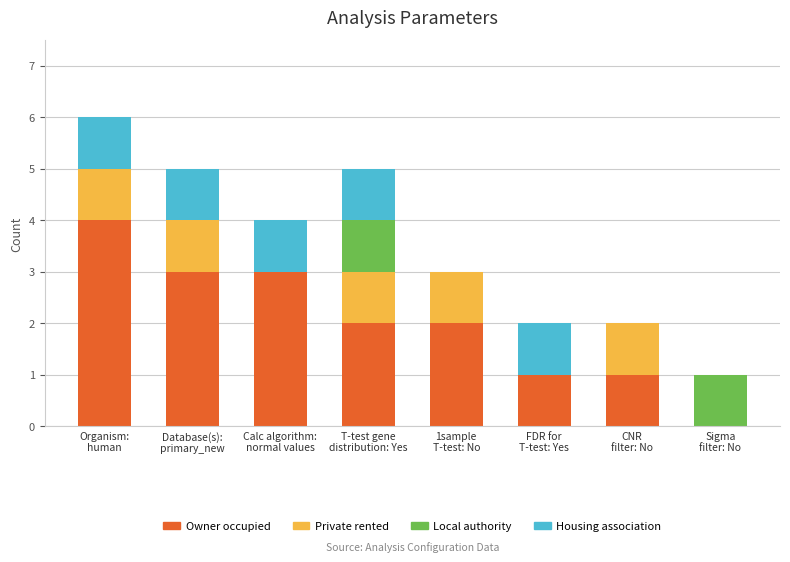

What is the highest value of the Owner occupied series?

4